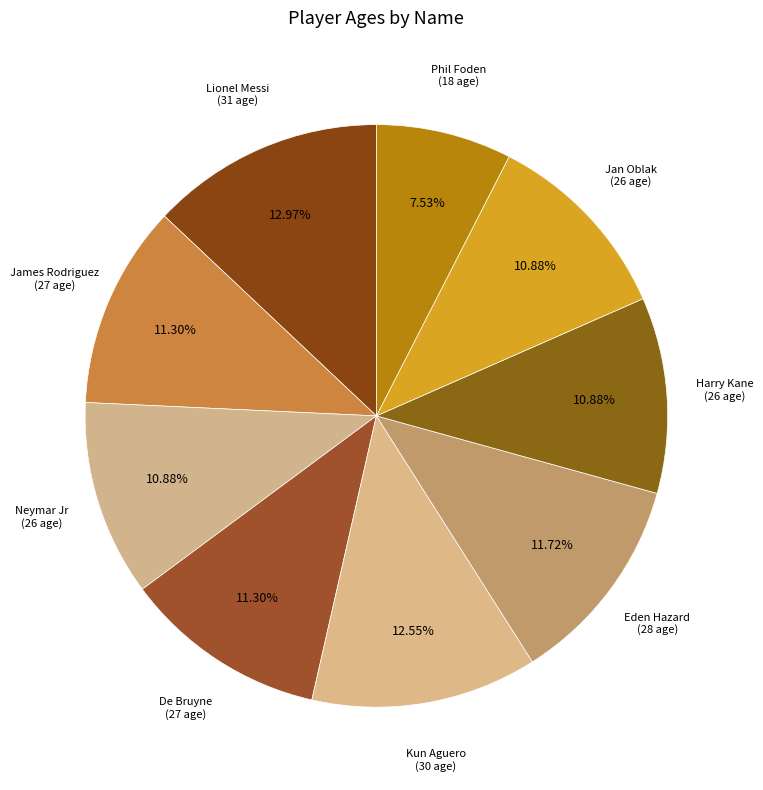

Is it true that Harry Kane is 11% of the pie?

True